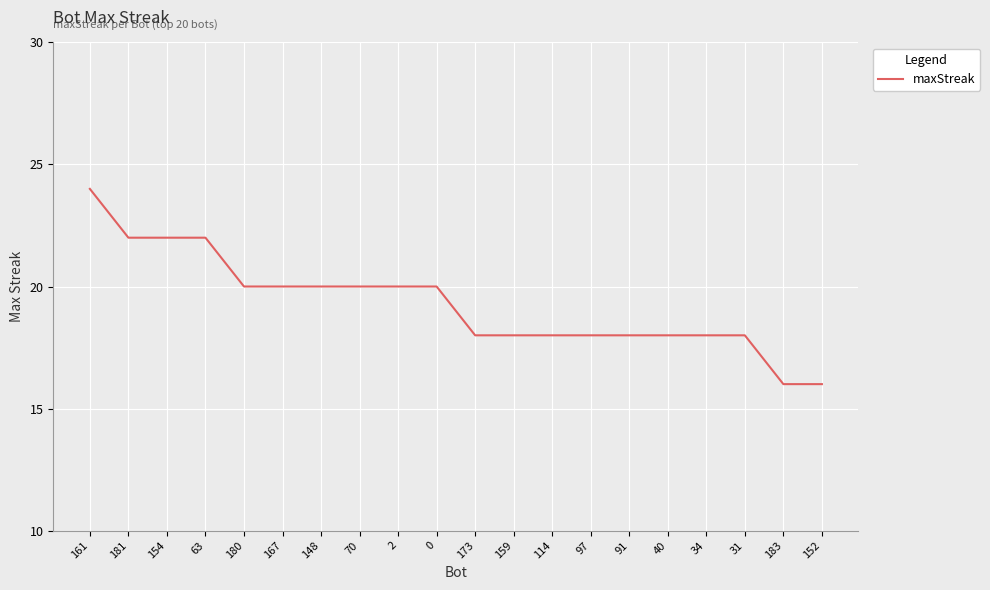

Does the chart have visible grid lines?

Yes